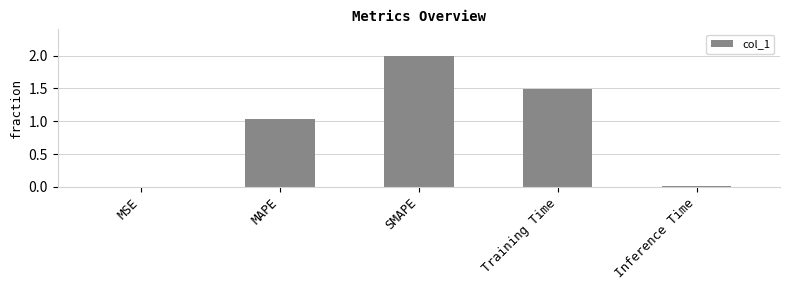

Which category has the highest value across all series?

SMAPE